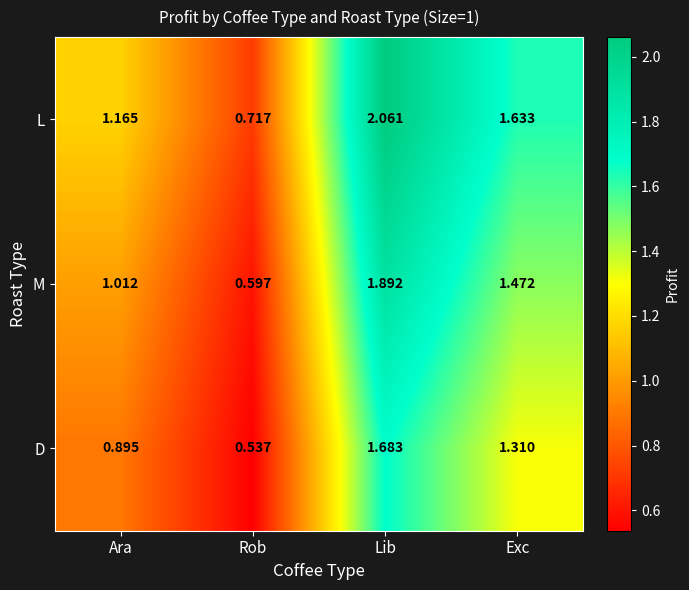

Which series has the largest range (max minus min)?

L